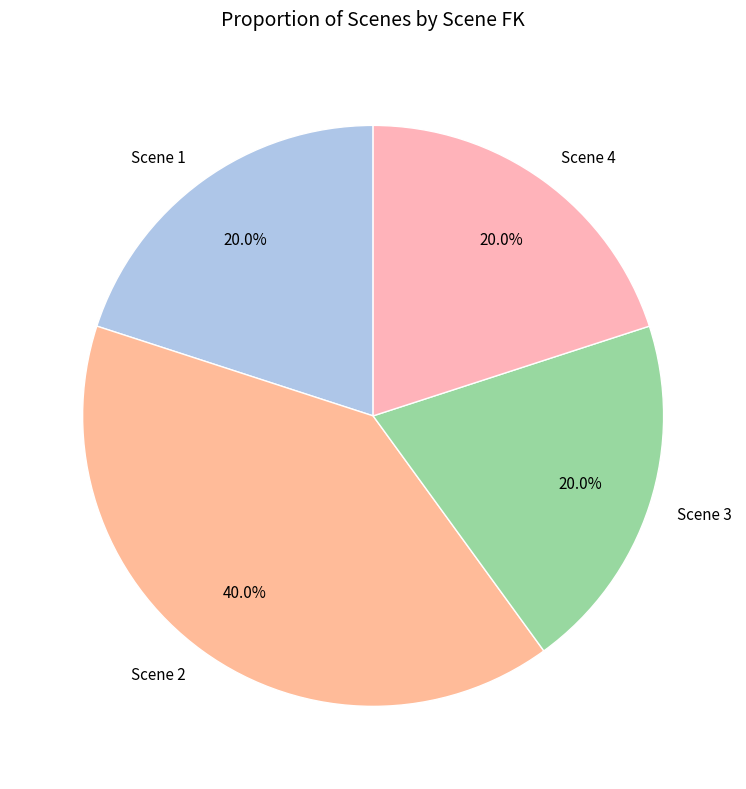

To the nearest percent, what percentage of the pie is Scene 2?

40%